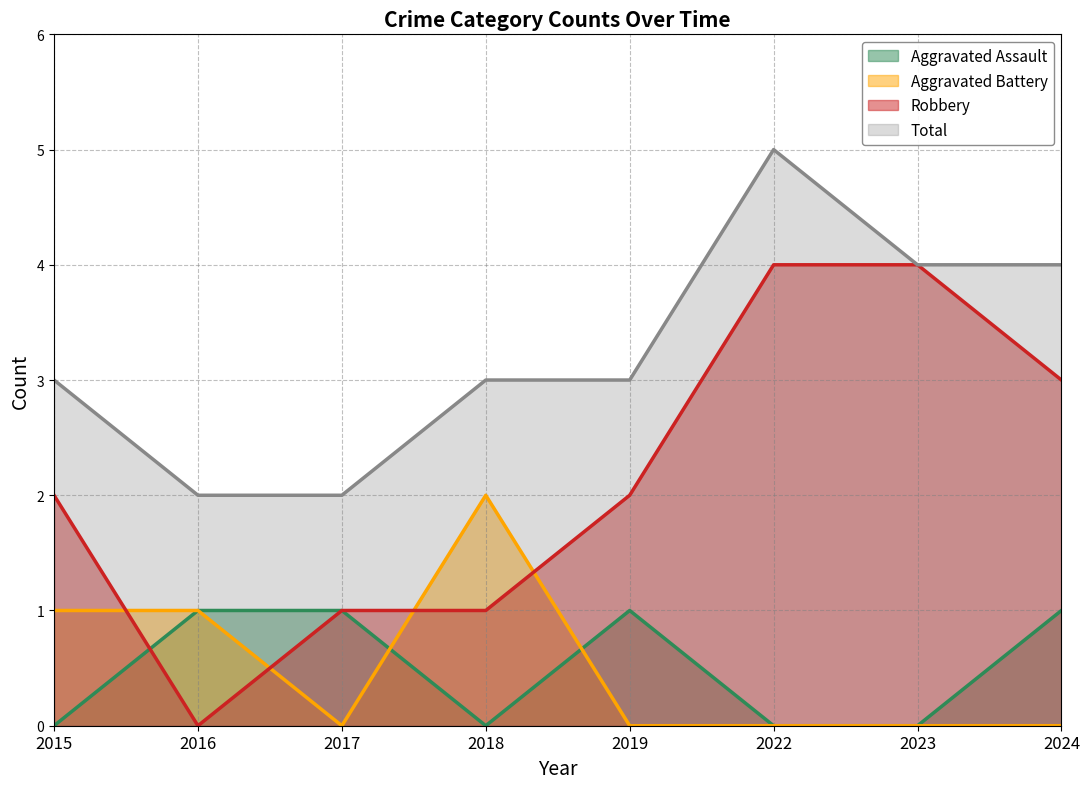

At which label does Robbery first exceed 2?

2022